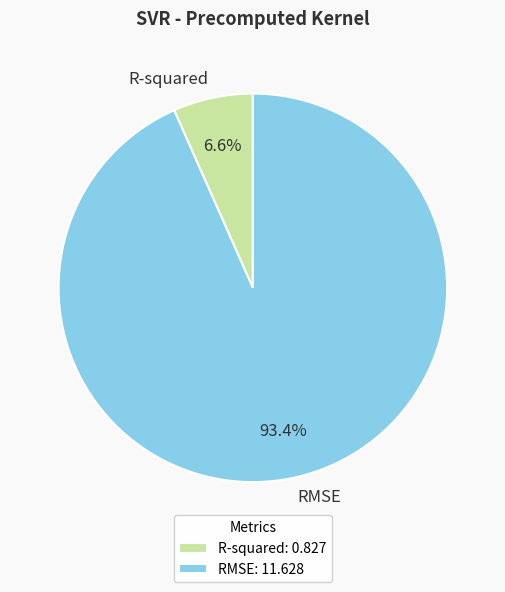

Is there any slice that represents more than half of the pie?

Yes